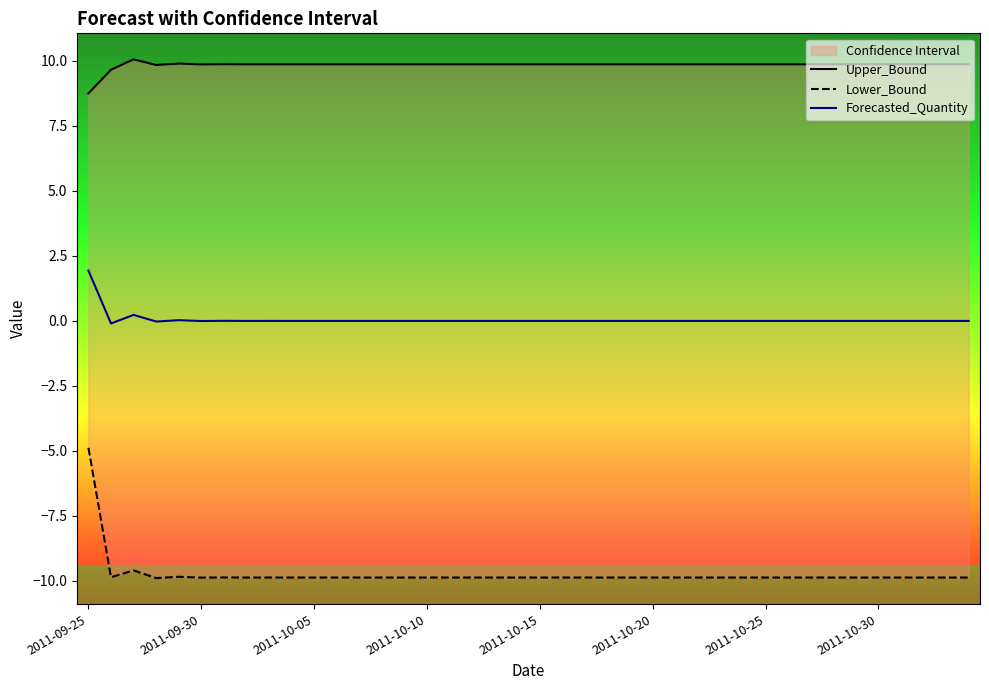

What is the lowest value of the Upper_Bound series?

8.7